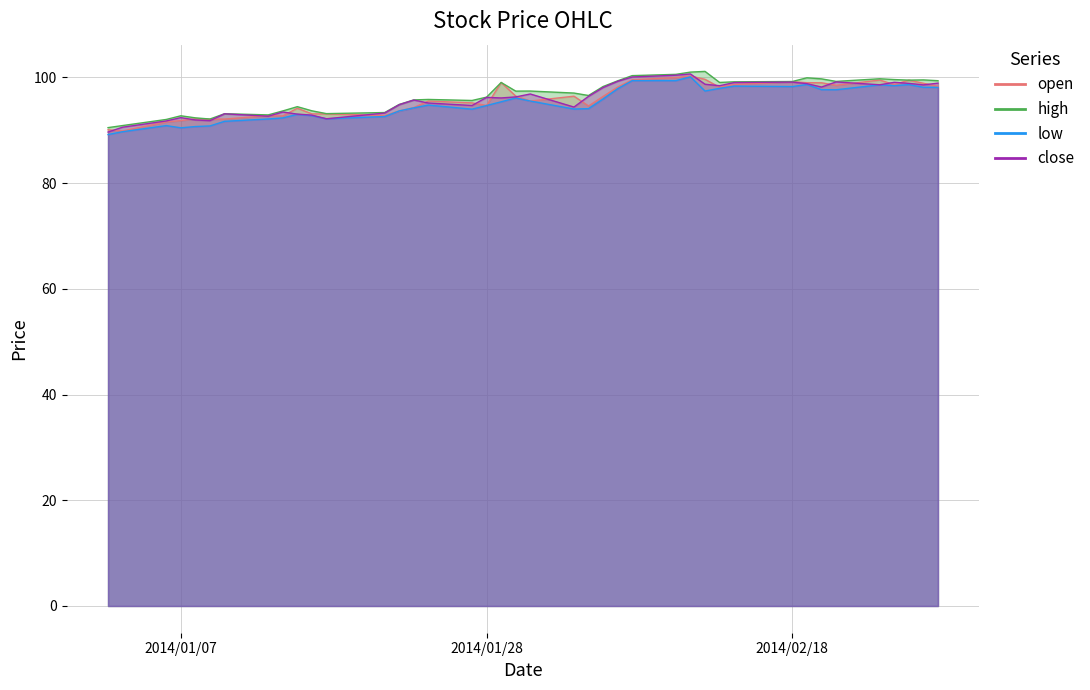

At which label is low closest to 94?

2014-02-03